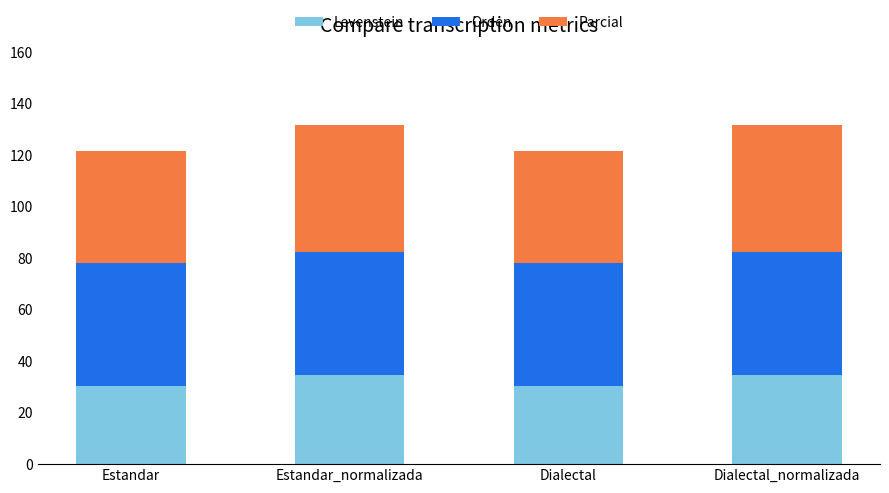

The value of Levenstein at Estandar is 30.5. True or false?

True